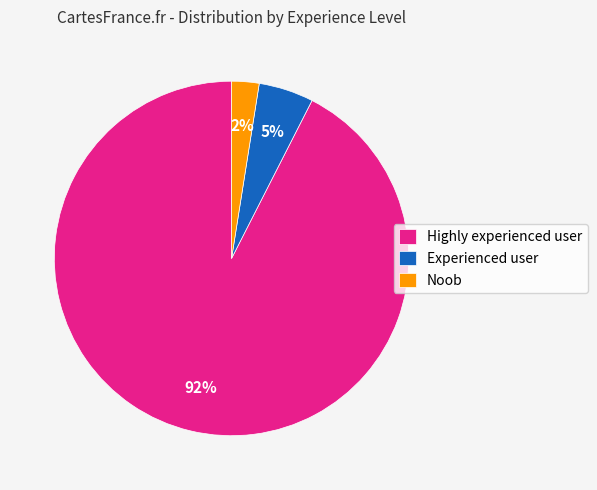

Is the sum of Noob and Highly experienced user greater than half?

Yes